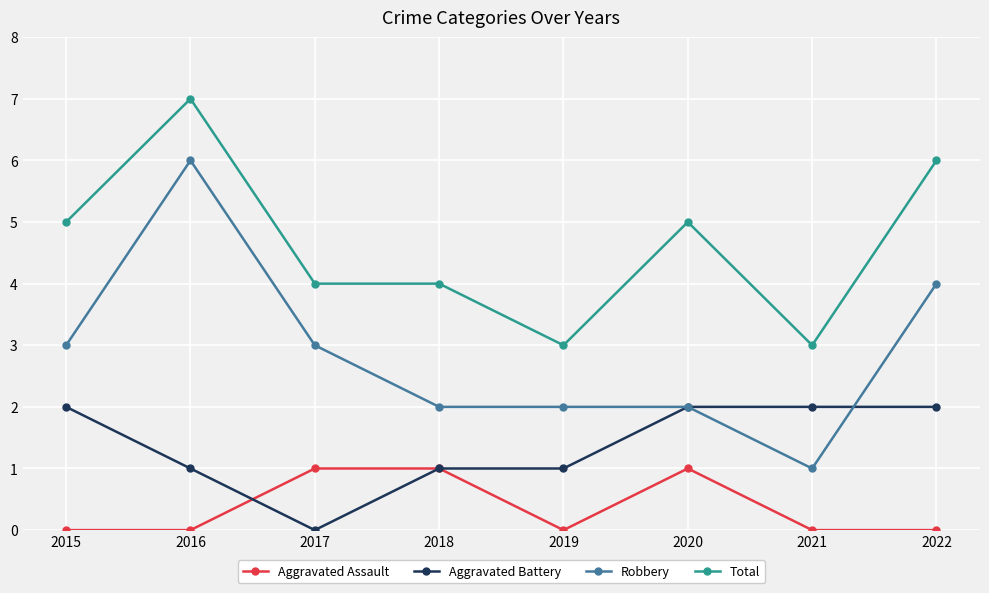

Reading left to right, list all the values displayed in this chart.

Aggravated Assault: 0	0	1	1	0	1	0	0
Aggravated Battery: 2	1	0	1	1	2	2	2
Robbery: 3	6	3	2	2	2	1	4
Total: 5	7	4	4	3	5	3	6